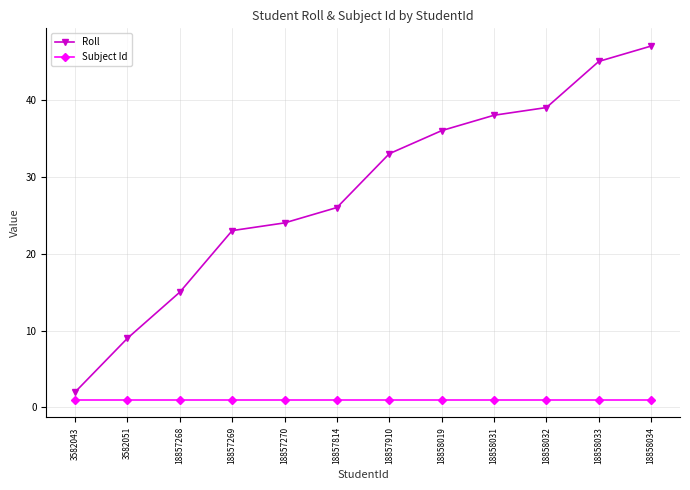

Is this an area chart (filled region under the line)?

No